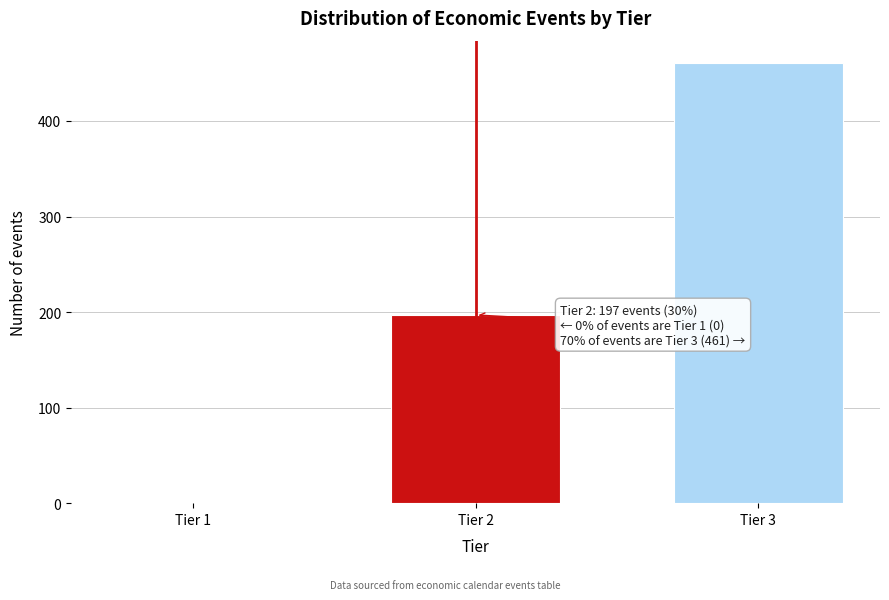

Reading left to right, transcribe all the data shown in this chart.

Tier 1=0	Tier 2=197	Tier 3=461